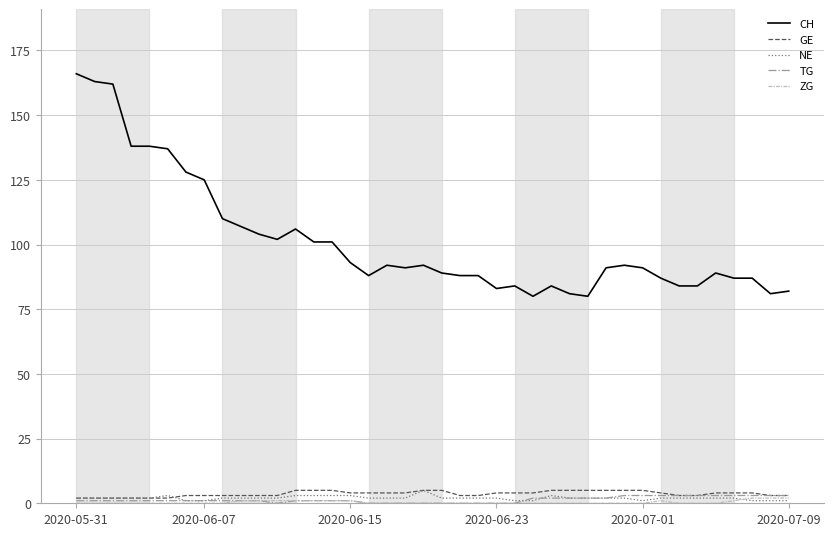

Reading left to right, what are all the values shown in this chart?

CH: 166	163	162	138	138	137	128	125	110	107	104	102	106	101	101	93	88	92	91	92	89	88	88	83	84	80	84	81	80	91	92	91	87	84	84	89	87	87	81	82
GE: 2	2	2	2	2	2	3	3	3	3	3	3	5	5	5	4	4	4	4	5	5	3	3	4	4	4	5	5	5	5	5	5	4	3	3	4	4	4	3	3
NE: 2	2	2	2	2	3	1	1	2	2	2	2	3	3	3	3	2	2	2	5	2	2	2	2	1	1	3	2	2	2	2	1	2	2	2	2	2	1	1	1
TG: 1	1	1	1	1	1	1	1	1	1	1	0	1	1	1	1	0	0	0	0	0	0	0	0	0	2	2	2	2	2	3	3	3	3	3	3	3	3	3	3
ZG: 0	0	0	0	0	0	0	0	0	1	1	1	1	1	1	1	0	0	0	0	0	0	0	0	0	0	0	0	0	0	0	0	1	0	0	0	1	2	2	2